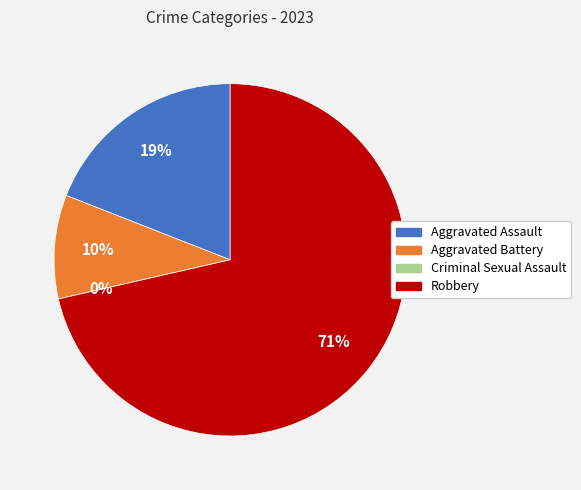

The Aggravated Assault slice represents 19% of the pie. True or false?

True